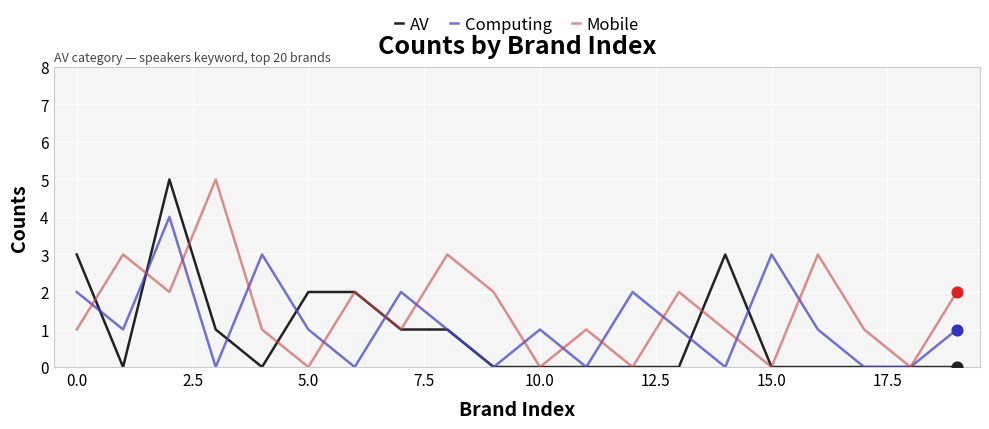

At how many categories does at least one series exceed 4?

2